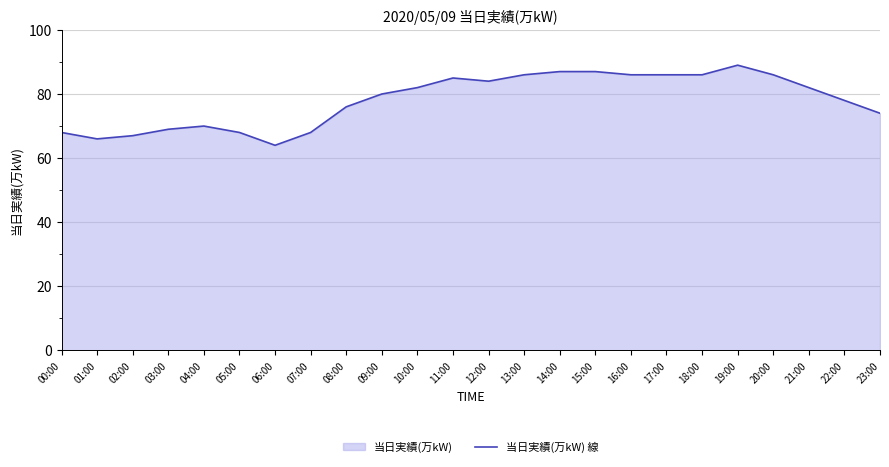

The chart shows a value of 54 at 15:00. True or false?

False